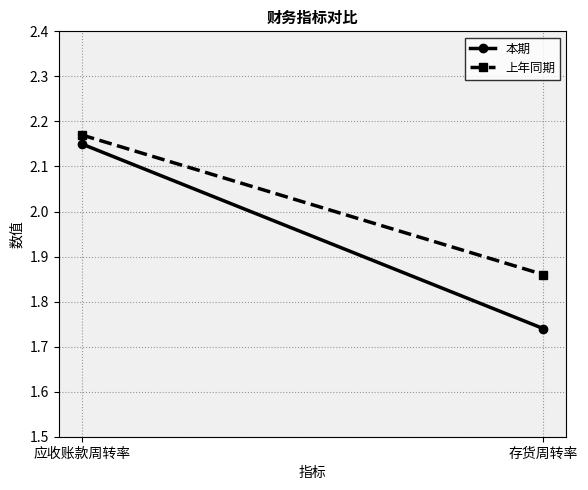

At which label does 本期 first exceed 2?

应收账款周转率